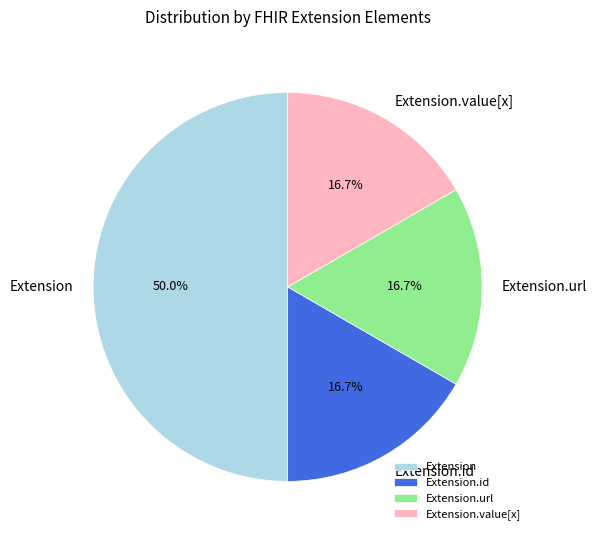

What is the largest slice in the pie chart?

Extension